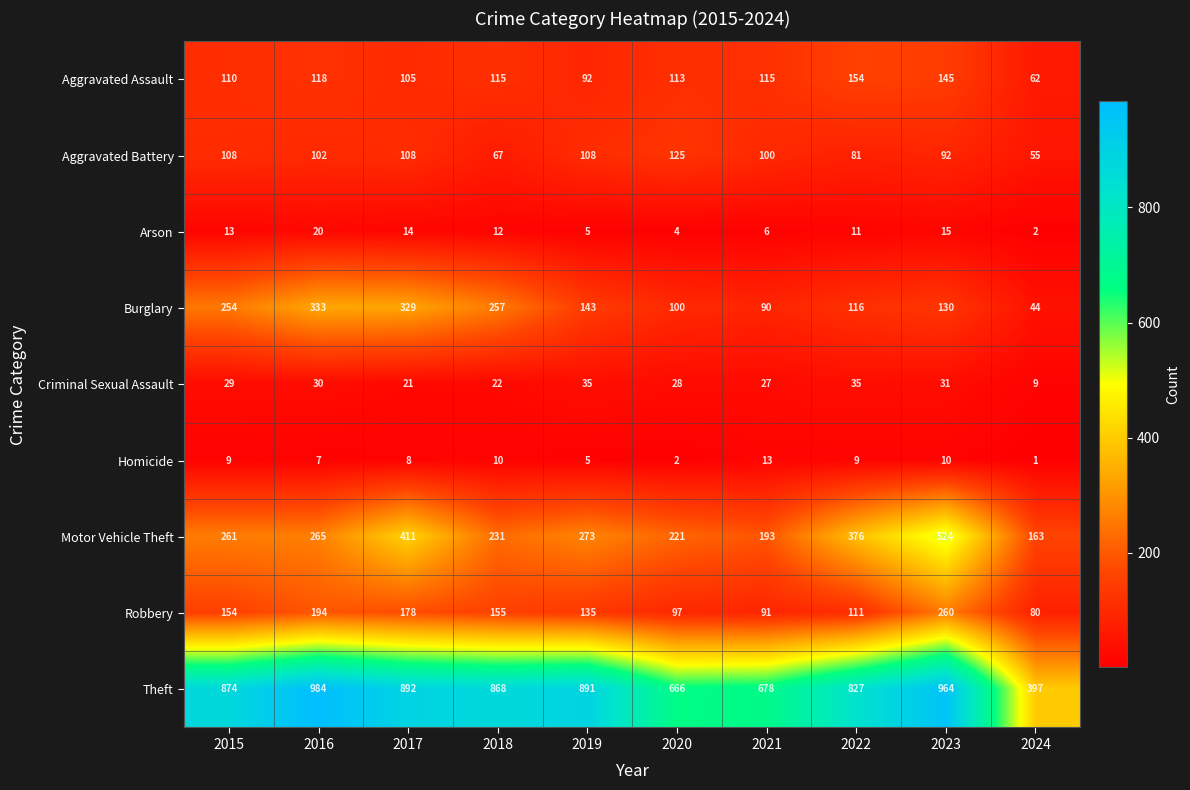

What is the average value of the Arson series?

10